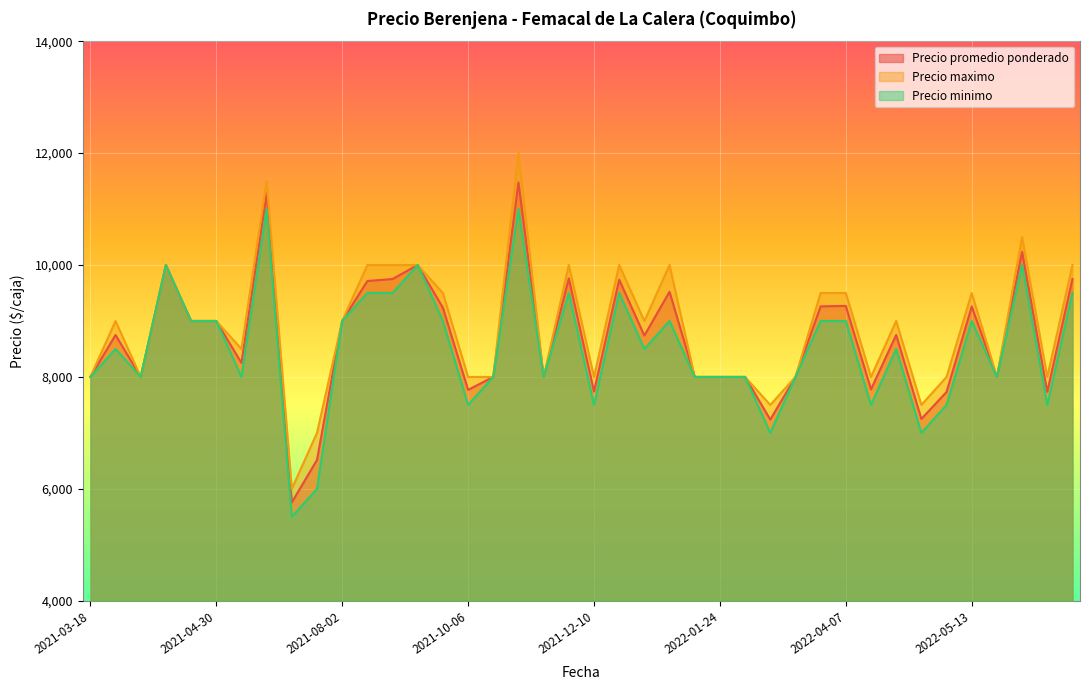

What value does the Precio promedio ponderado series have at 2021-08-02?

9000